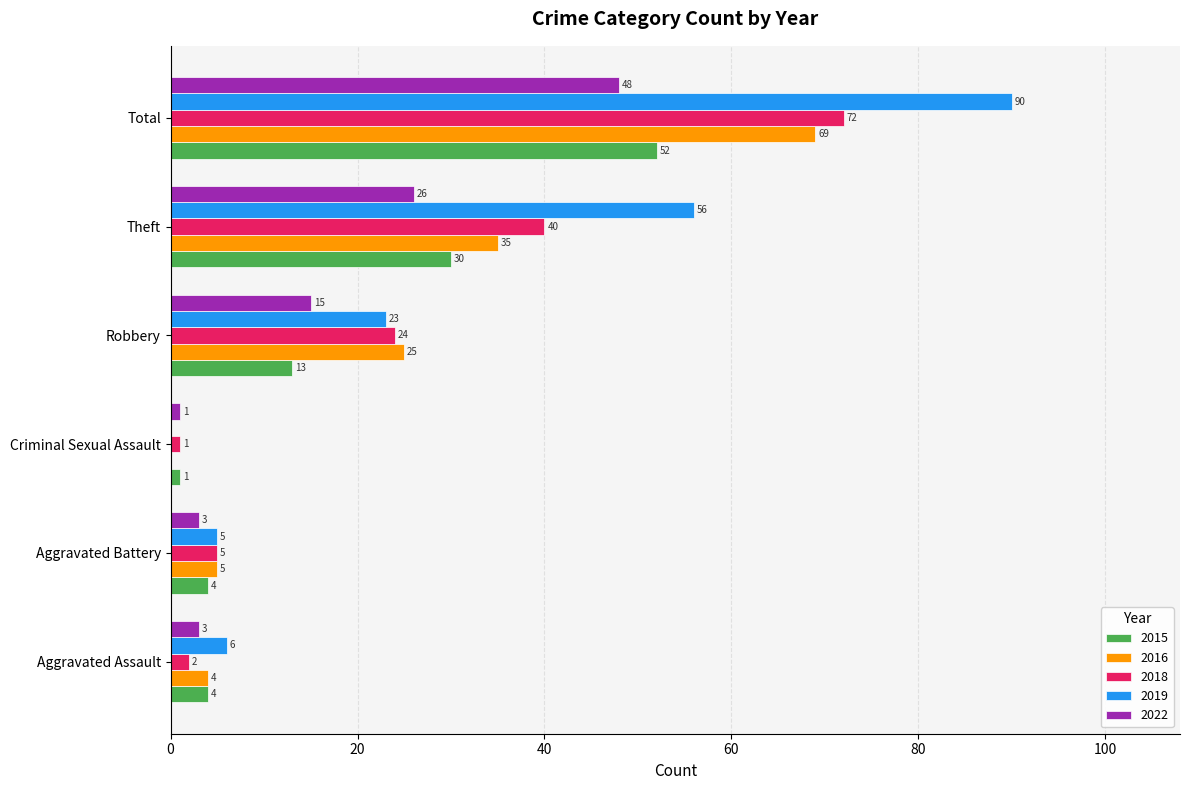

Is the value of 2016 at Aggravated Battery greater than the value of 2015 at Aggravated Assault?

Yes